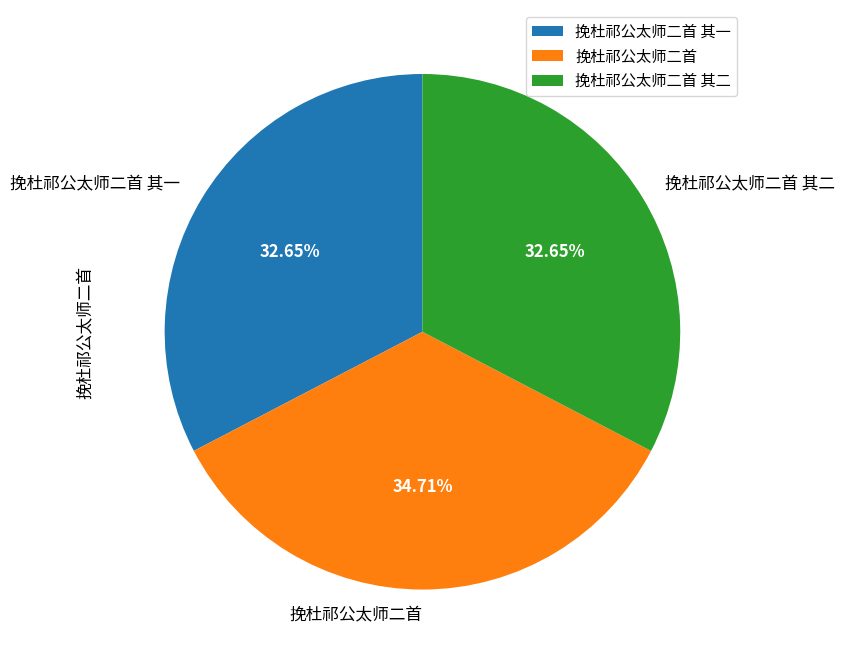

To the nearest percent, what is the average slice percentage?

33%